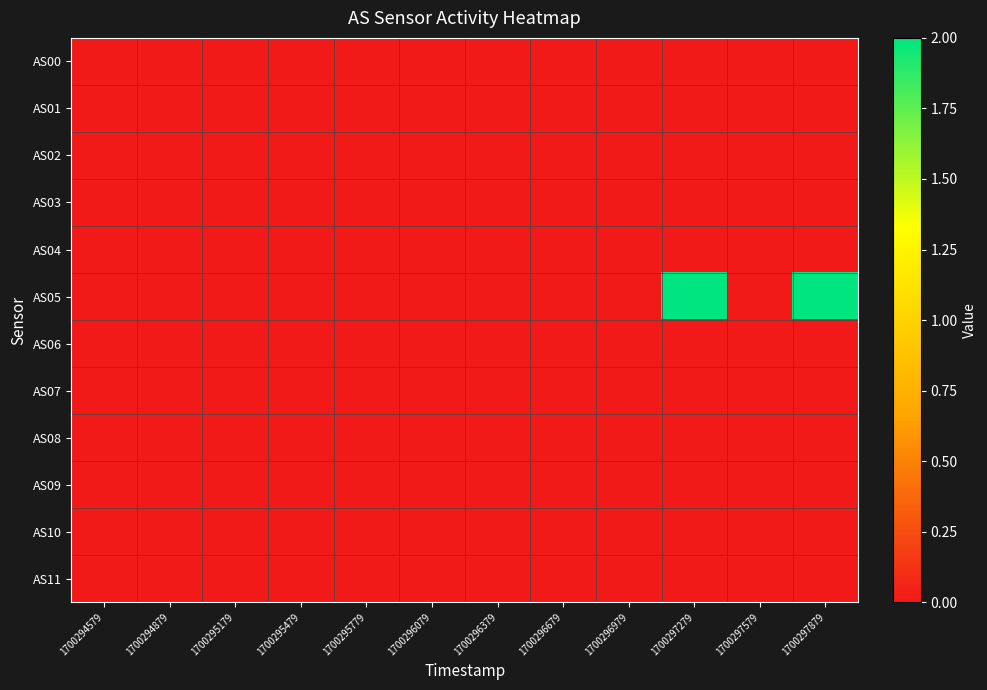

Which has a higher value, 1700295479 or 1700296979?

1700295479